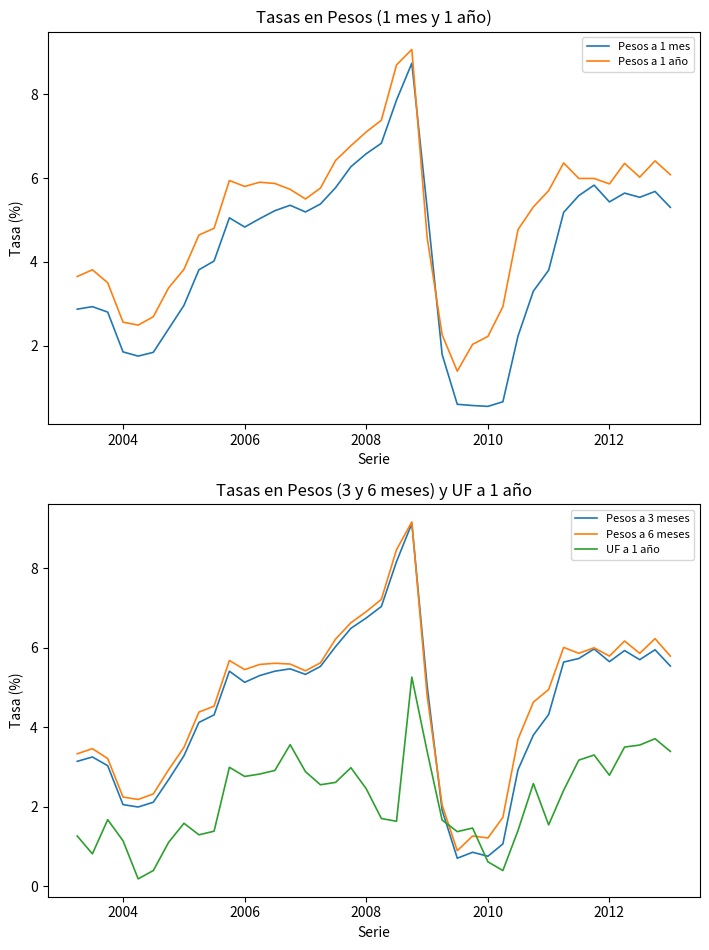

How many lines are shown in the chart?

5